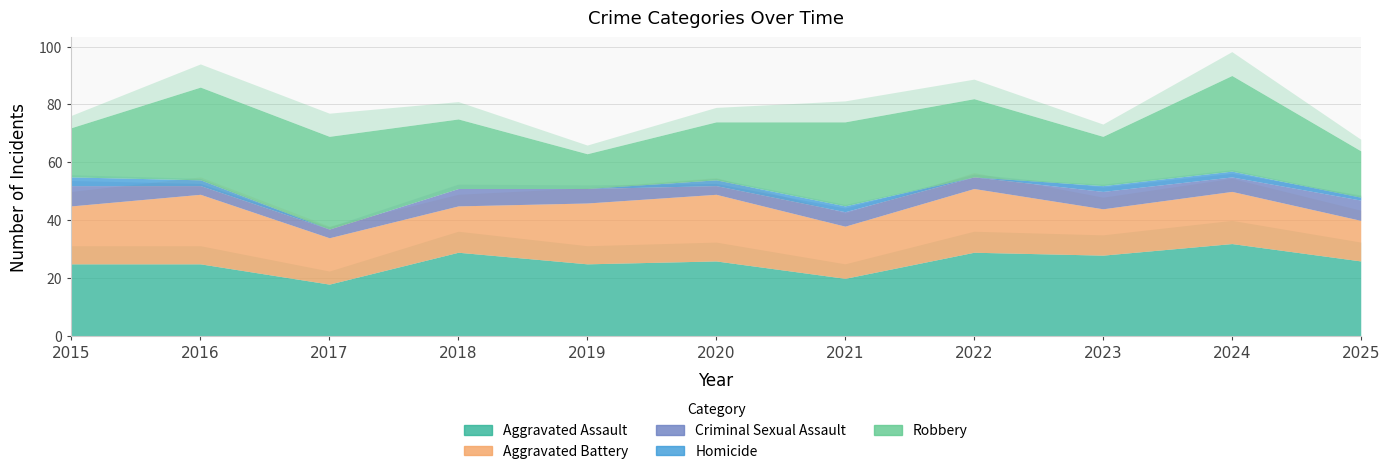

What is the value of the Homicide point at the 10th from the left?

2